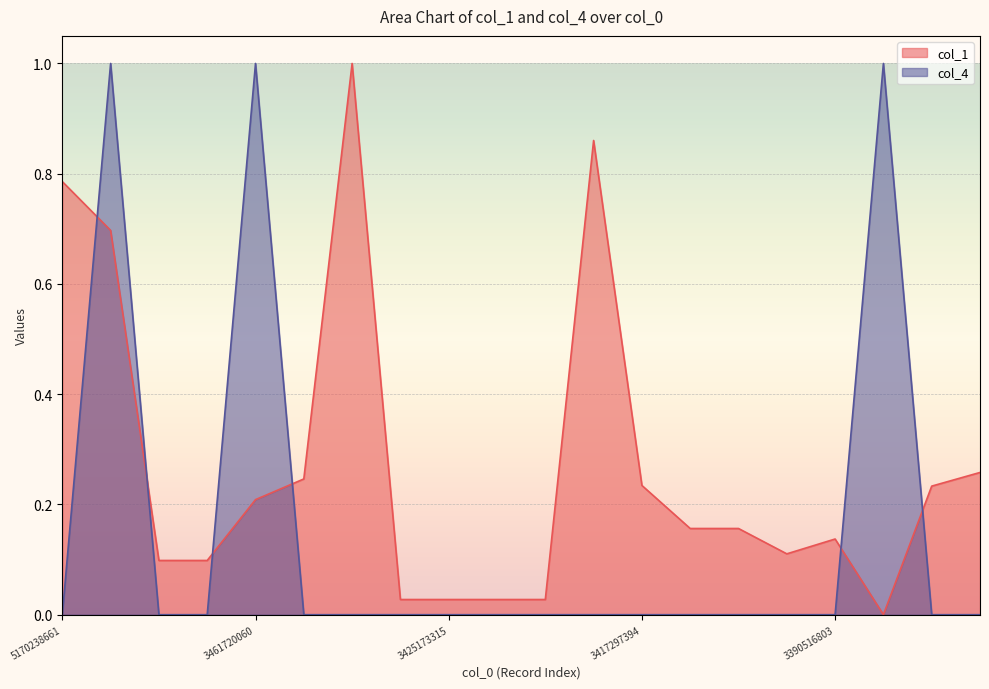

How many lines are shown in the chart?

2